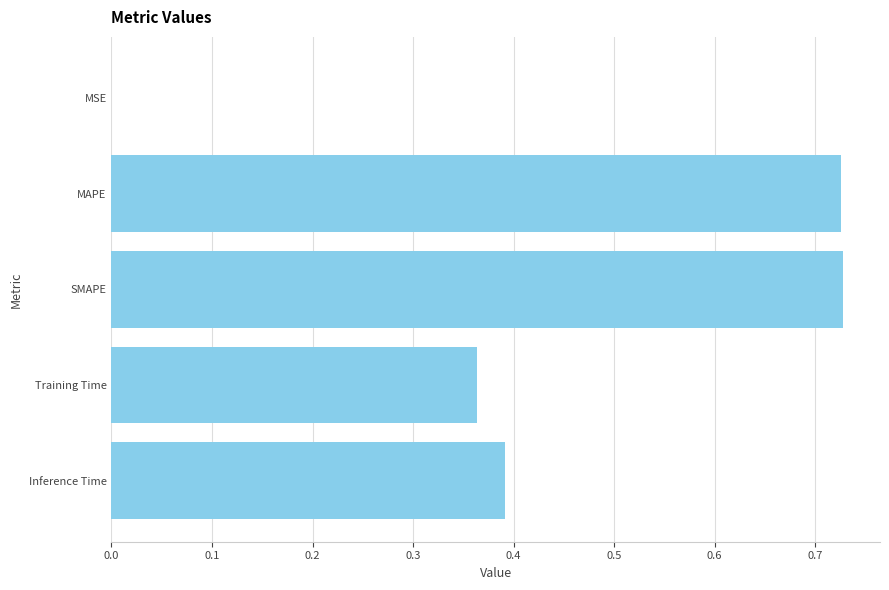

The value at SMAPE is 1.2. True or false?

False